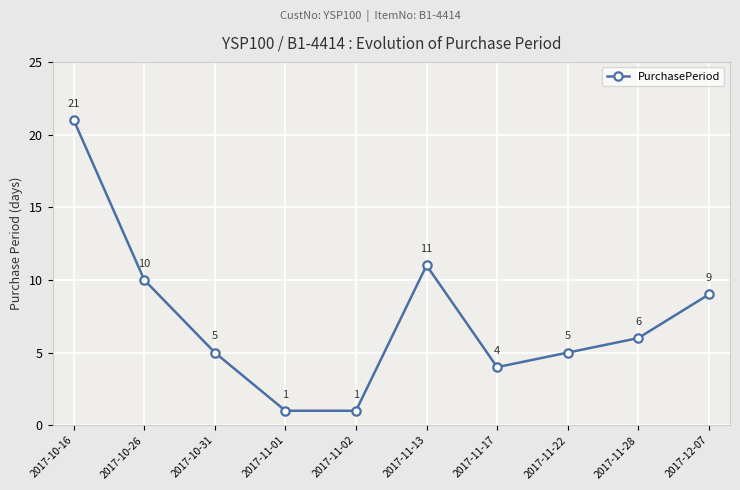

What is the ratio of the value at 2017-11-17 to the value at 2017-10-26?

0.4